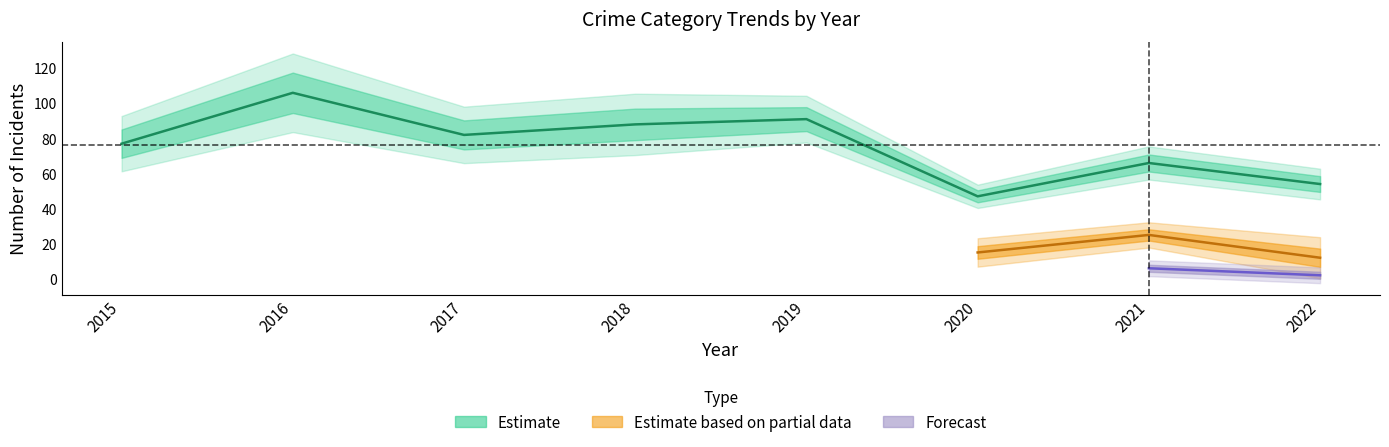

At which label does Total reach its minimum?

2020